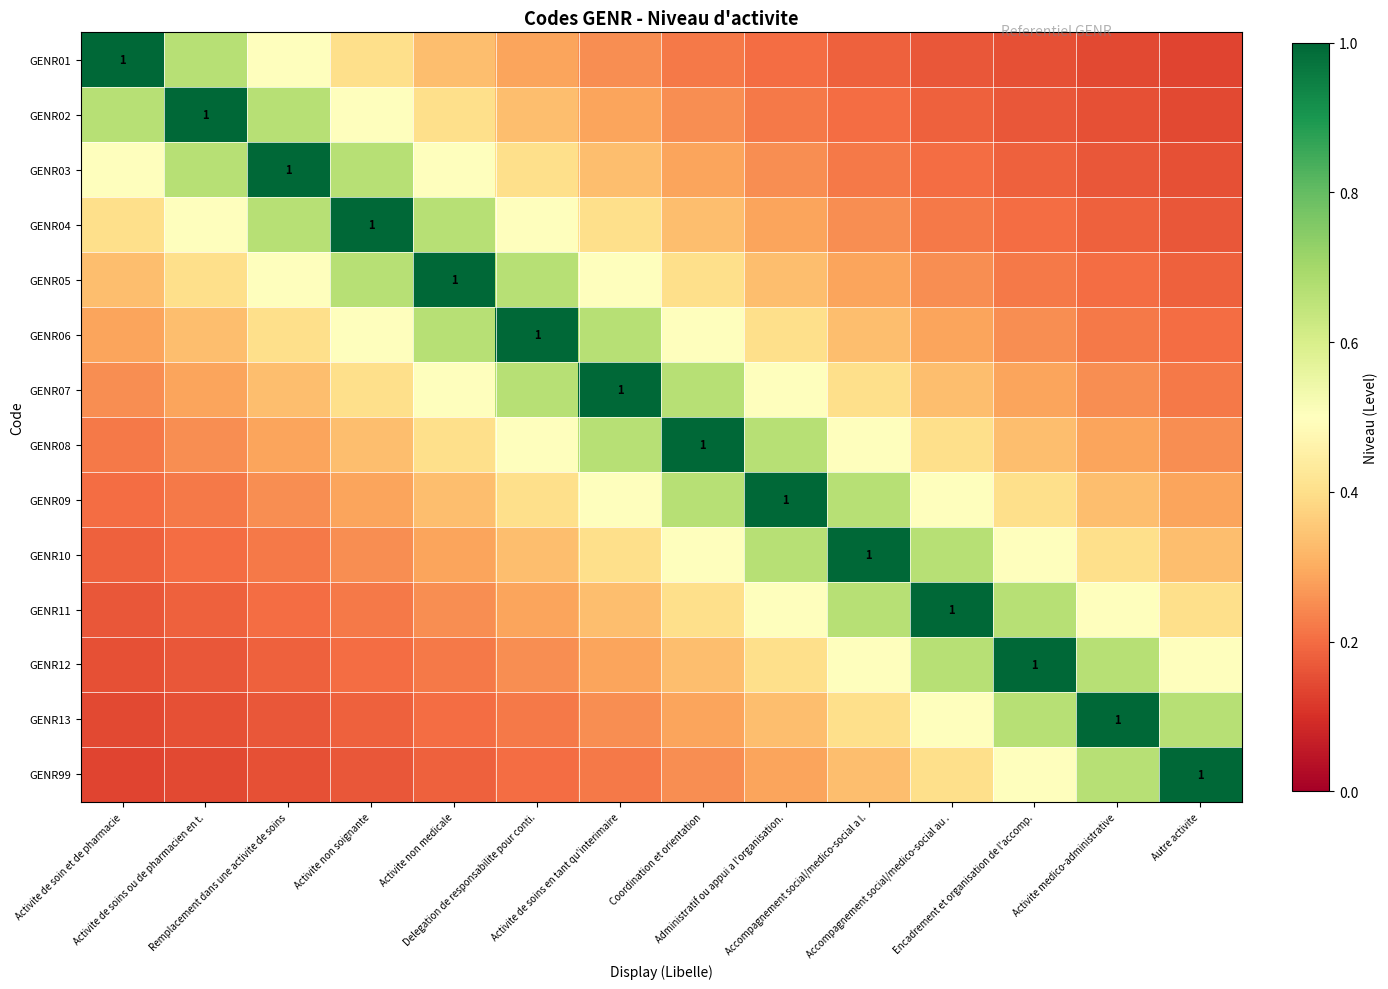

What is the minimum value shown in the chart?

0.1